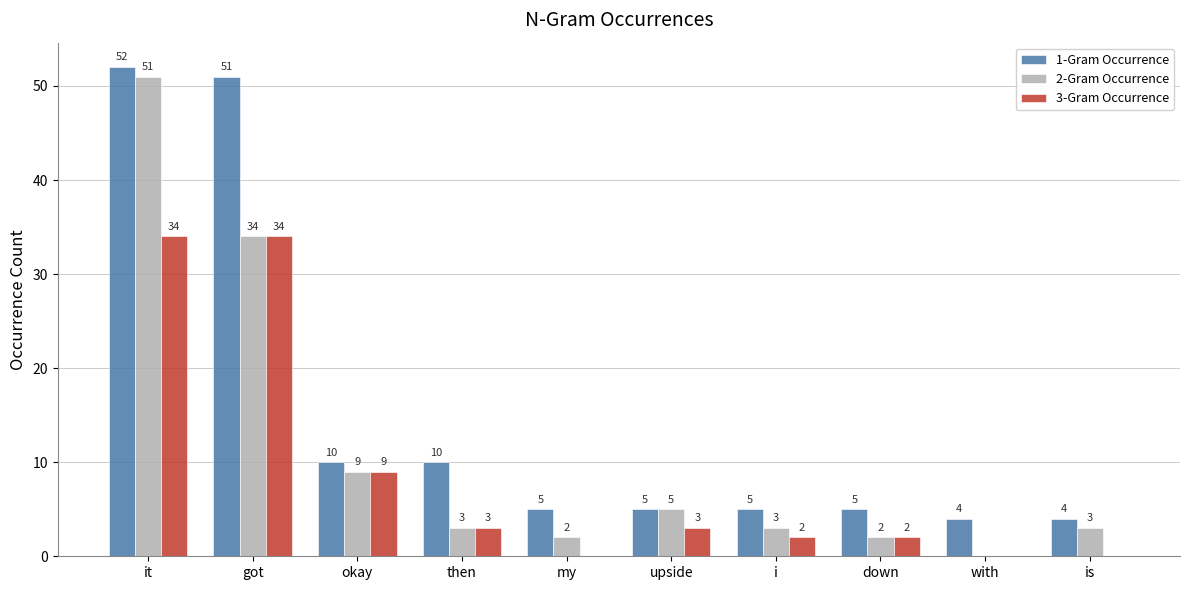

Which category has the highest value across all series?

it